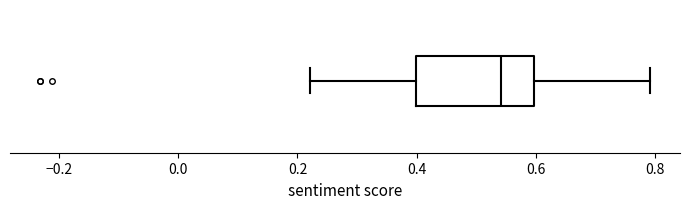

Read this box plot against the x-axis: the position of the median line, the range covered by the box, and the ends of both whiskers. The values are not printed on the chart, so give them approximately, as read against the axis.

median 0.54, box 0.40 to 0.60, whiskers 0.22 to 0.80